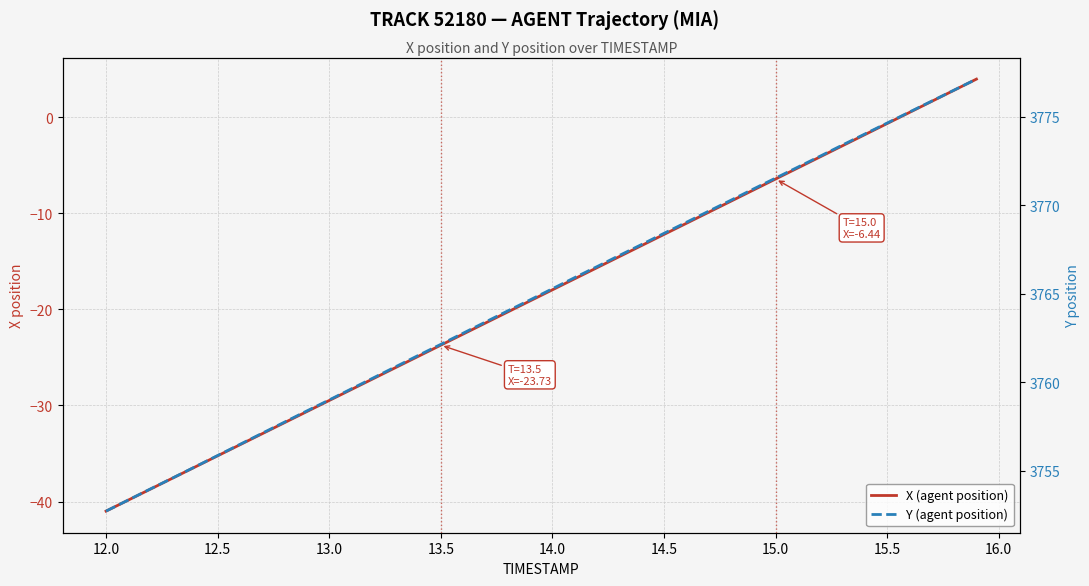

List the series in order of their overall mean, highest first.

Y (agent position), X (agent position)